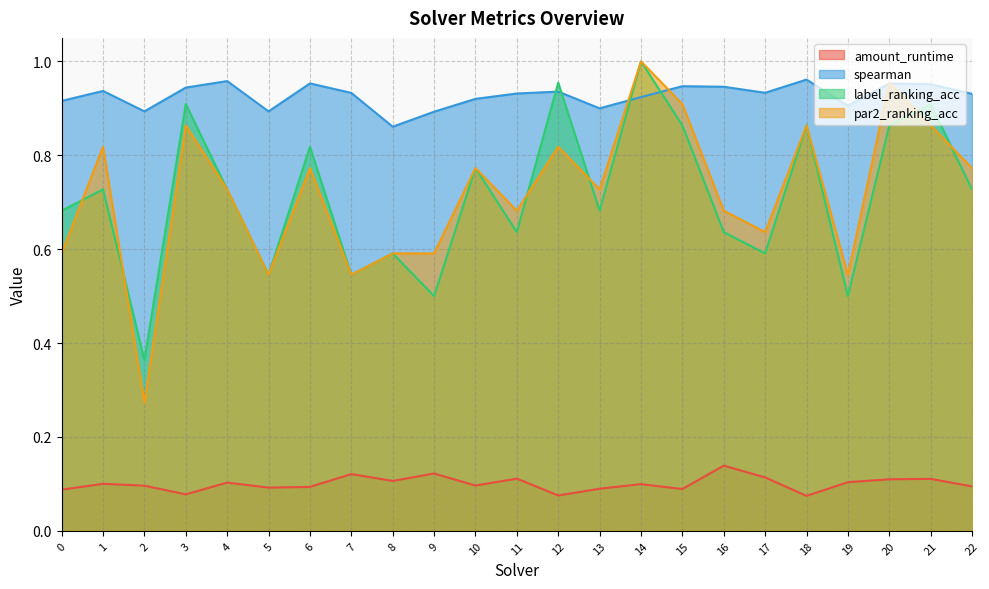

Between which two adjacent categories do spearman and par2_ranking_acc first intersect?

13 and 14